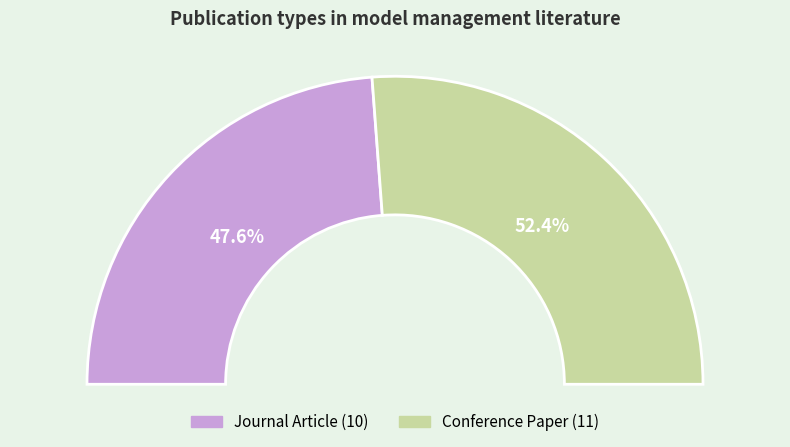

What percentage do Conference Paper and Journal Article together represent?

100.0%